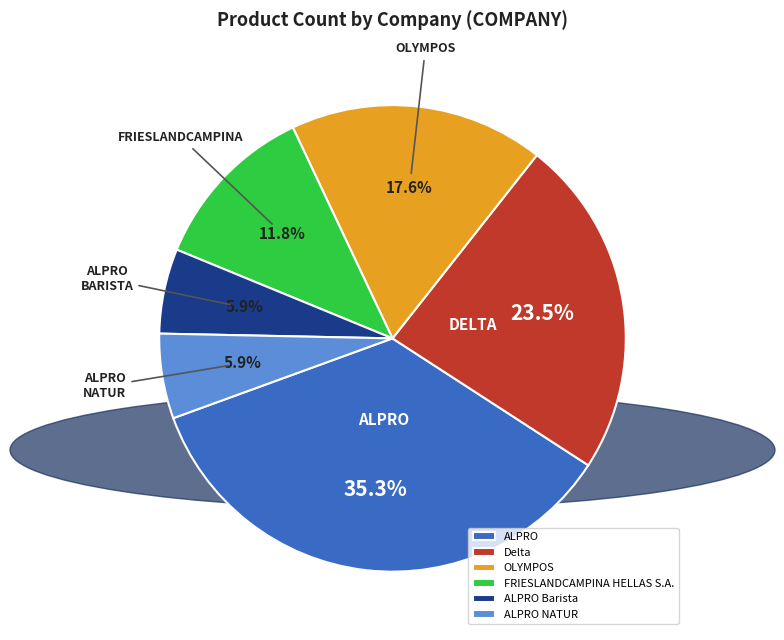

What is the ratio of the value at Delta to the value at FRIESLANDCAMPINA HELLAS S.A.?

2.0